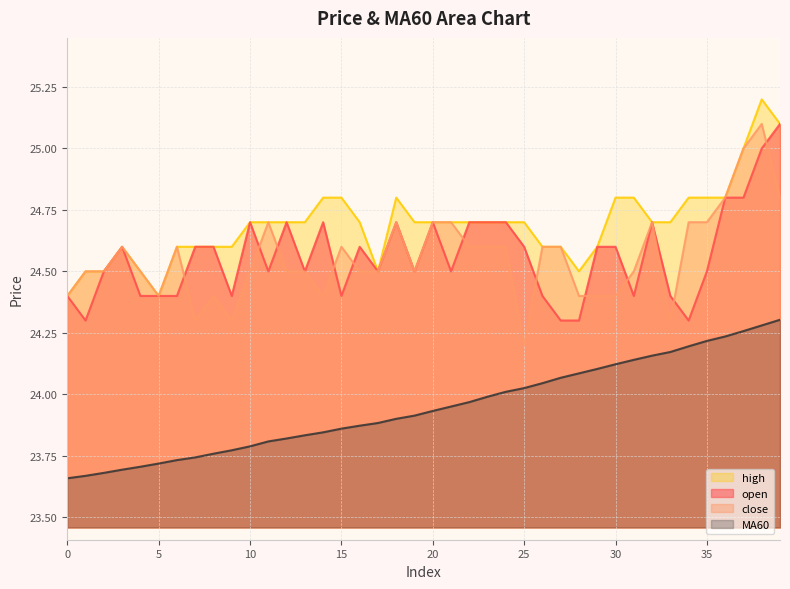

The close series shows 24.7 at 18. True or false?

True